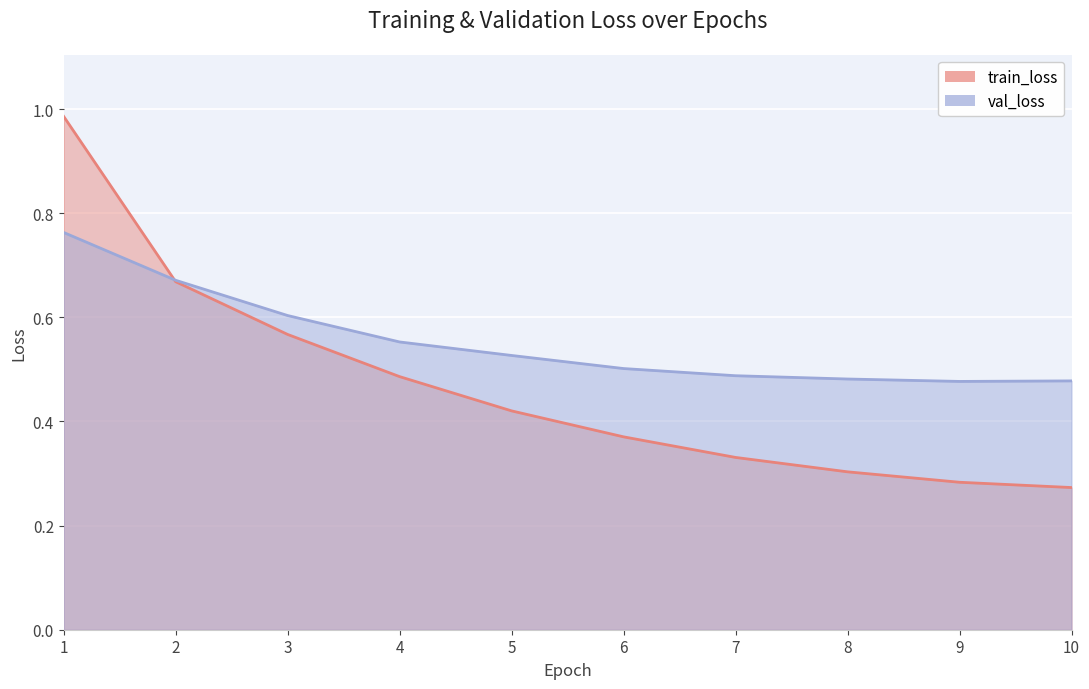

How many lines are shown in the chart?

2